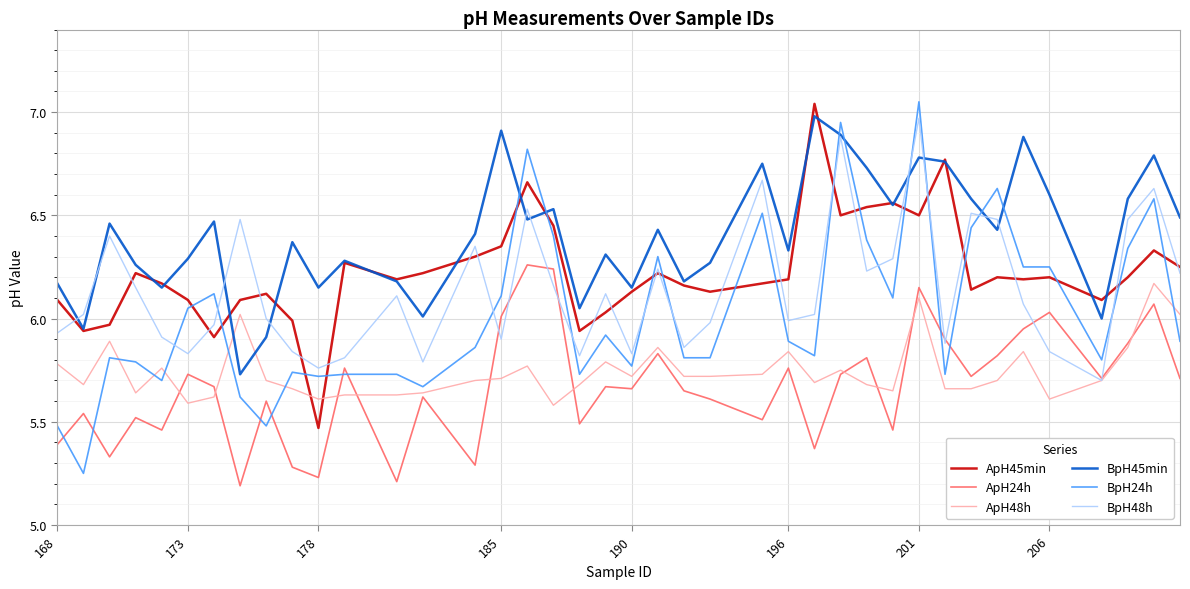

True or false: ApH48h and BpH24h cross at least once.

True